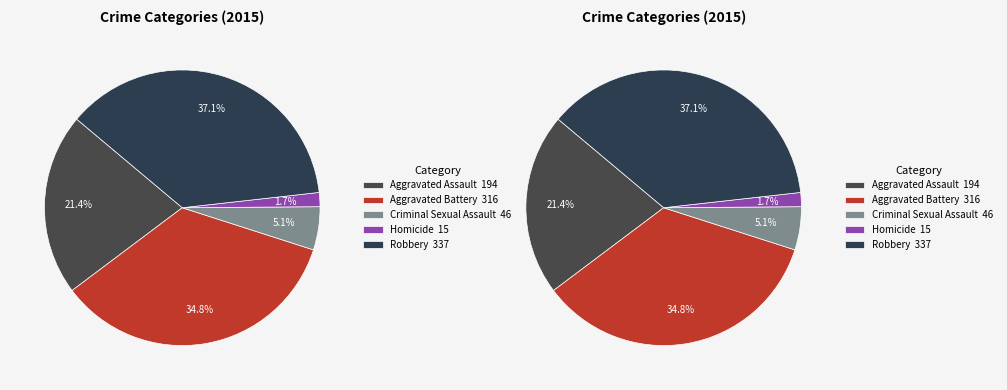

Rank the categories by value from lowest to highest.

Homicide, Criminal Sexual Assault, Aggravated Assault, Aggravated Battery, Robbery